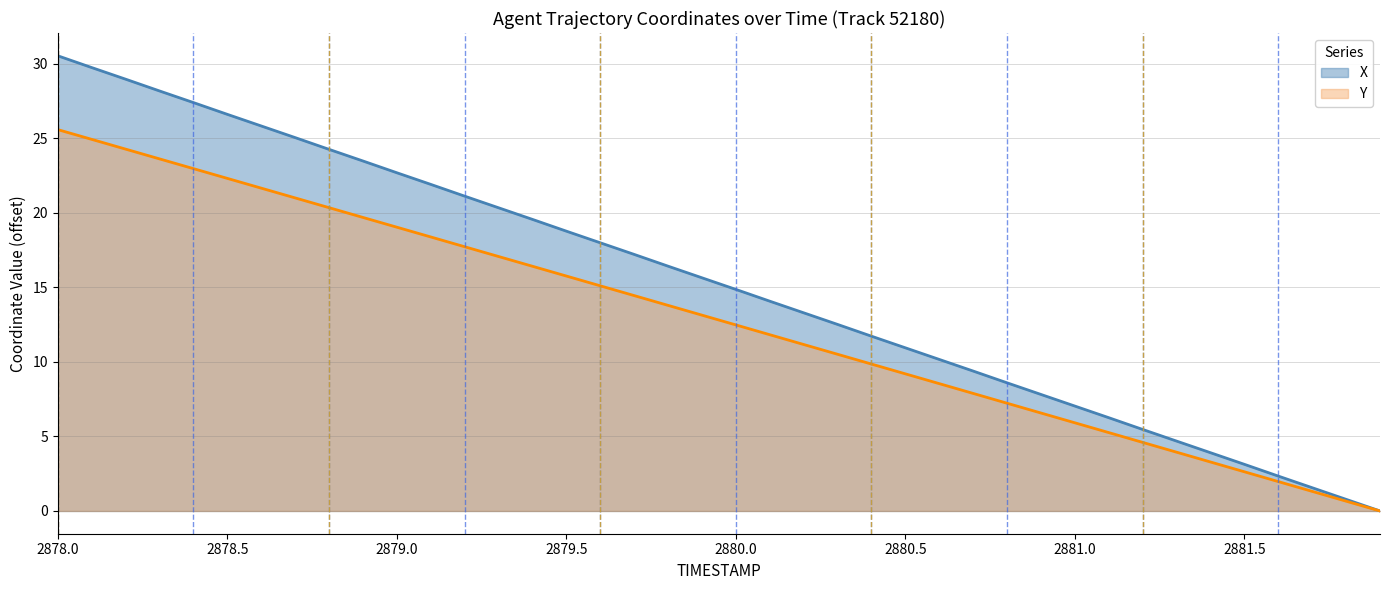

At which category is the sum across all series the highest?

2878.0